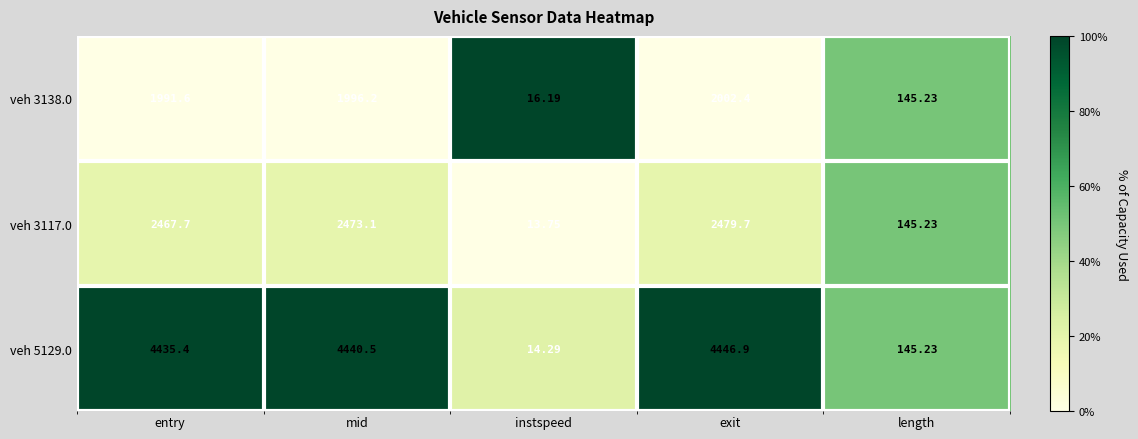

What is the greatest value displayed?

4446.9